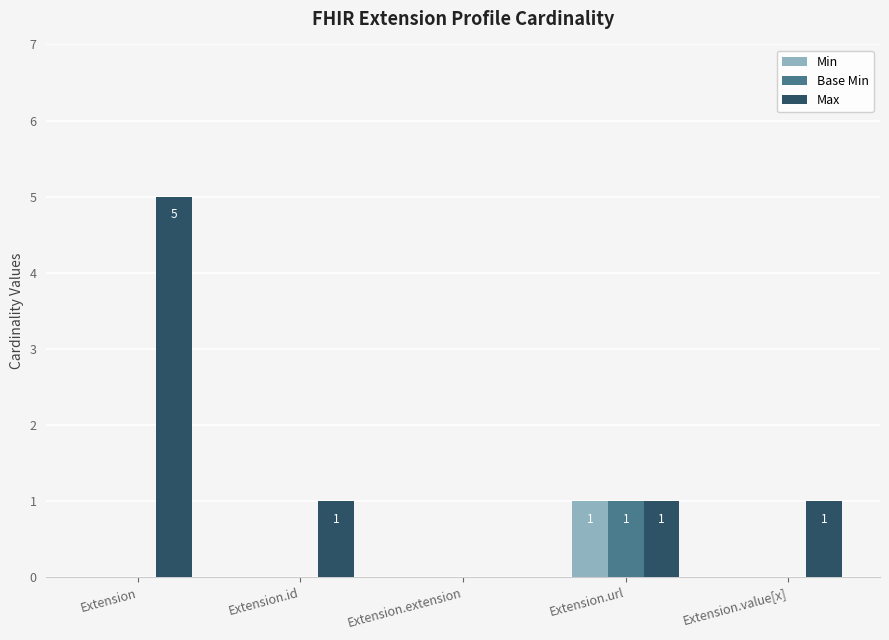

Which series changed the most between Extension.id and Extension.extension?

Max